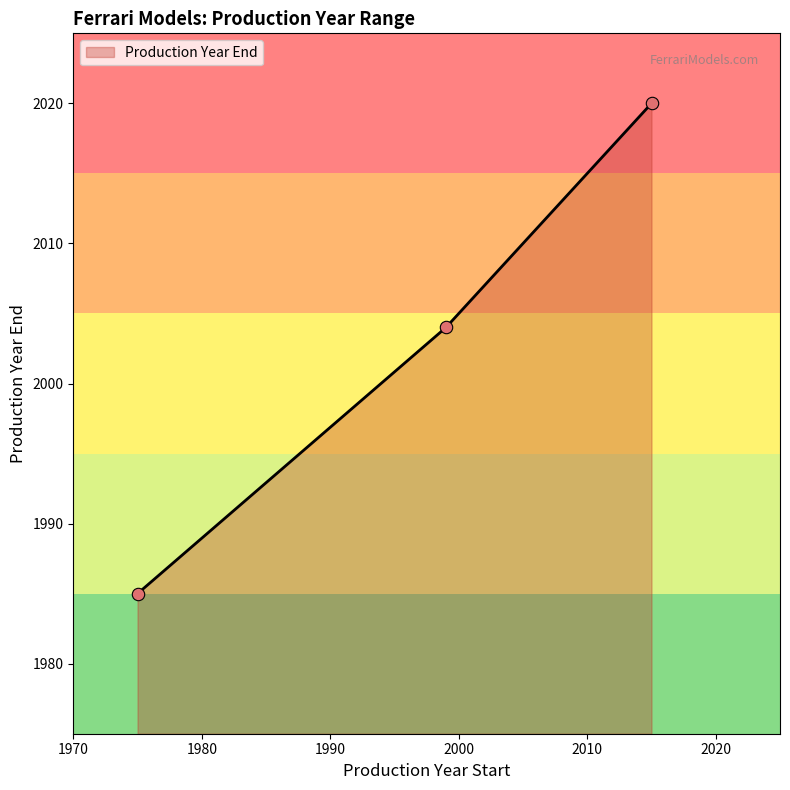

Approximately how many times larger is the value at 308 GTB compared to 360 Spider?

1.0